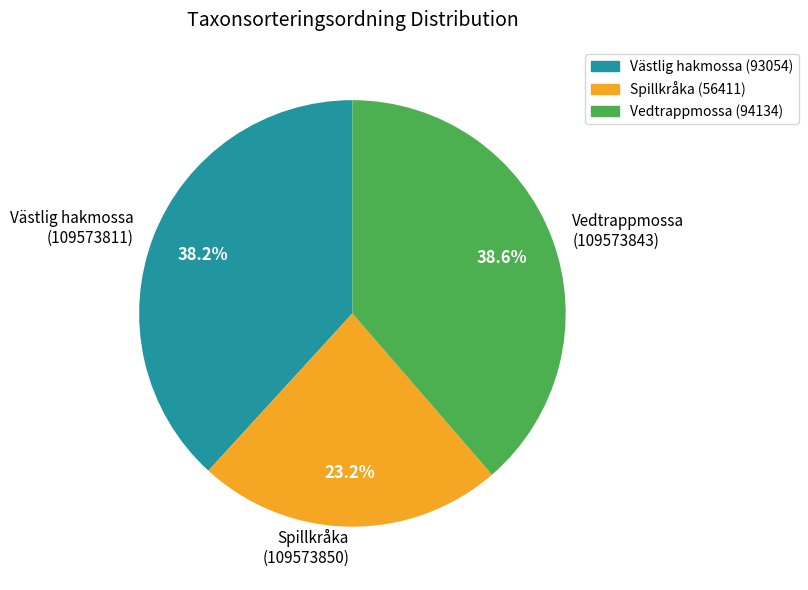

To the nearest percent, what is the average slice percentage?

33%